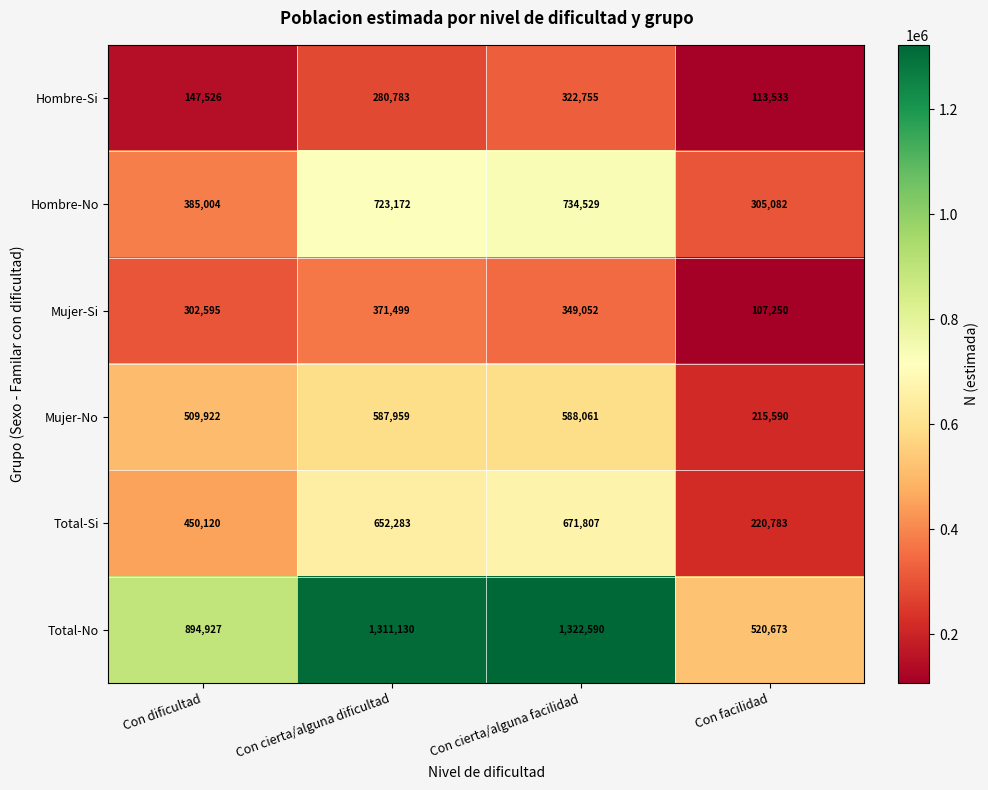

At which label is Total-No closest to 921631?

Con dificultad